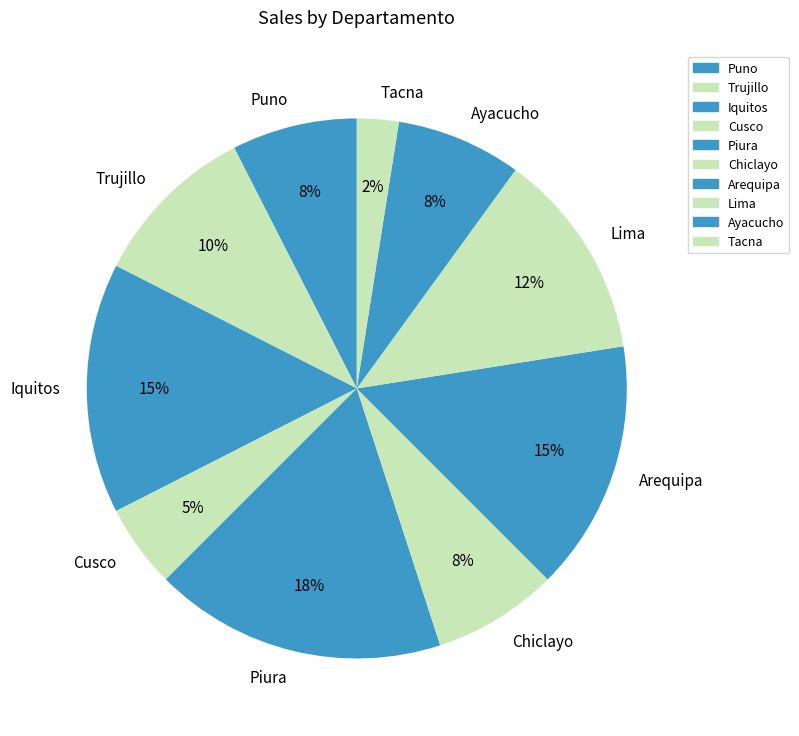

Count the number of slices in the pie.

10